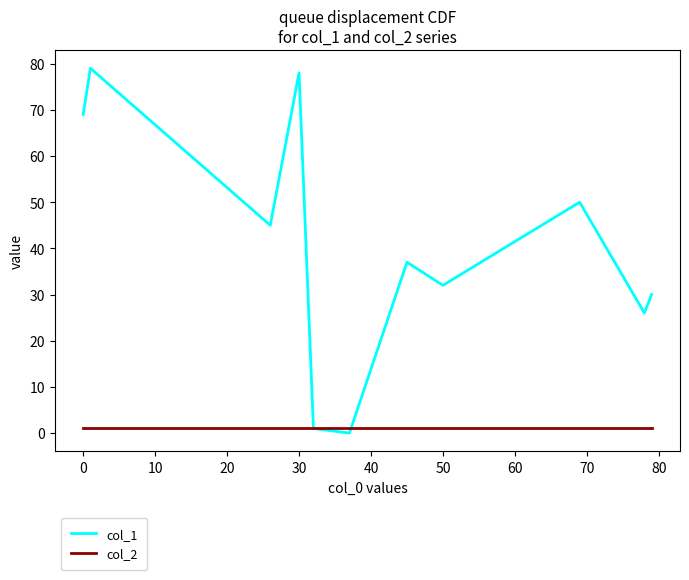

What is the sum of all col_2 values?

11